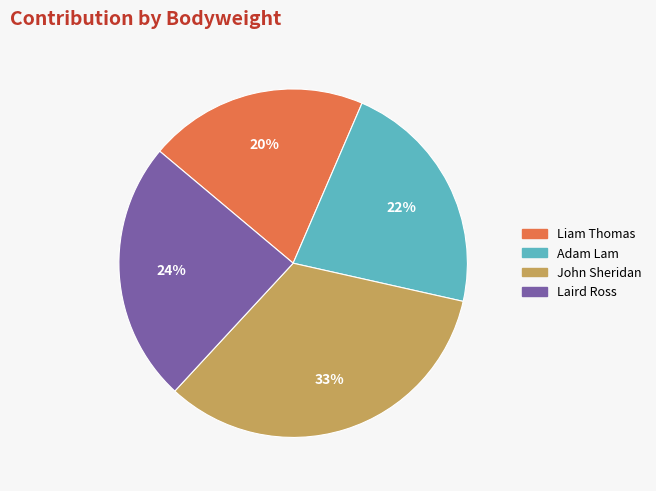

Which category has the biggest portion of the pie?

John Sheridan